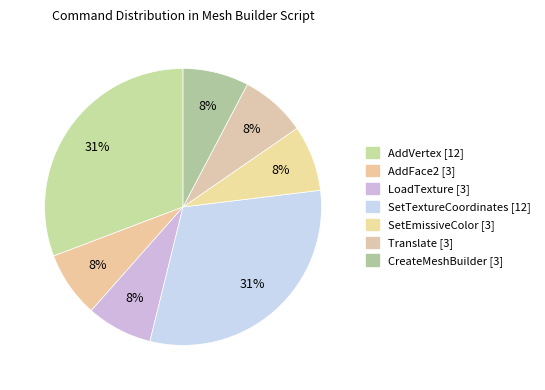

To the nearest percent, what is the difference between the LoadTexture and SetTextureCoordinates slice percentages?

23%